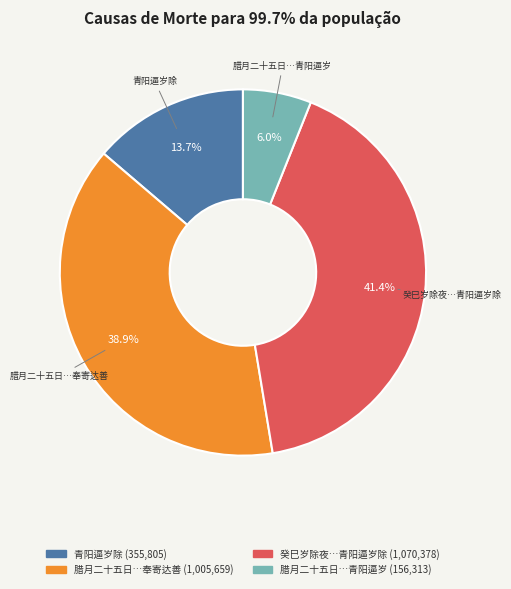

Does any single category account for the majority?

No